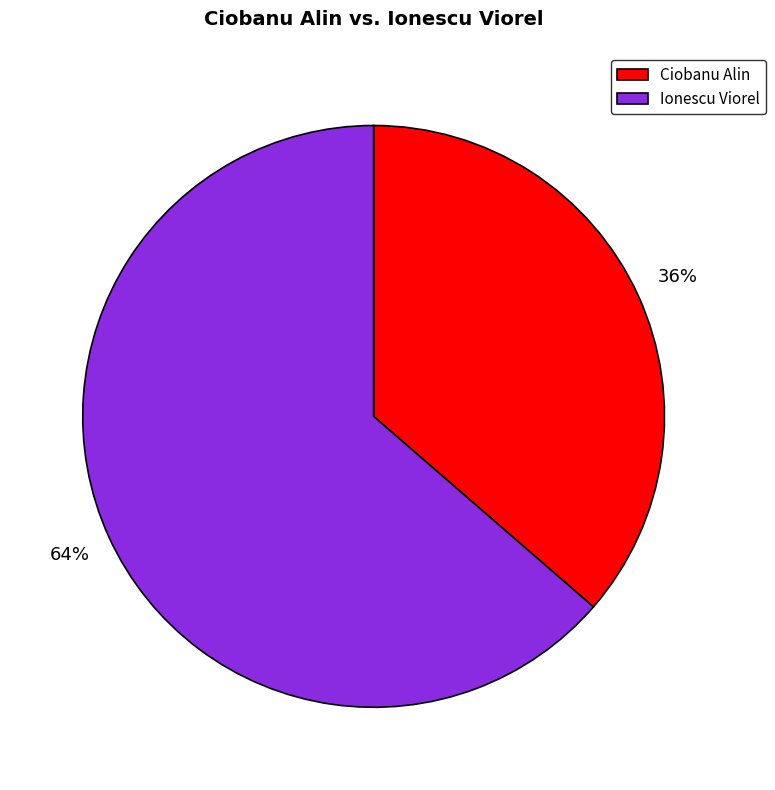

Is the sum of Ciobanu Alin and Ionescu Viorel greater than half?

Yes